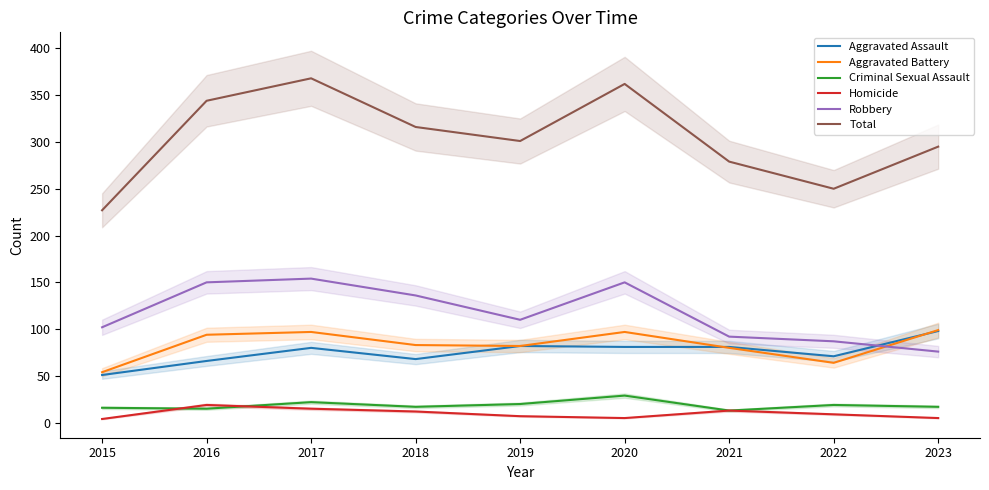

What is the difference between the Aggravated Battery values at 2020 and 2016?

3